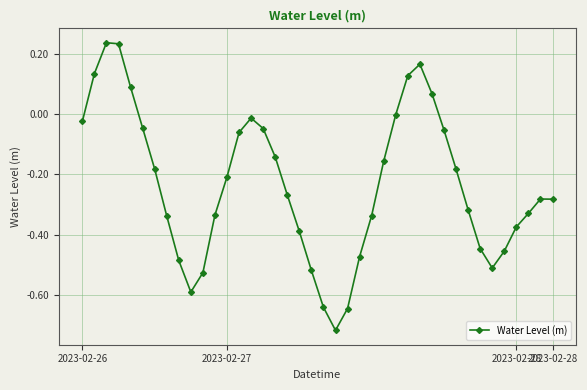

What is the difference between the maximum and minimum values?

1.0